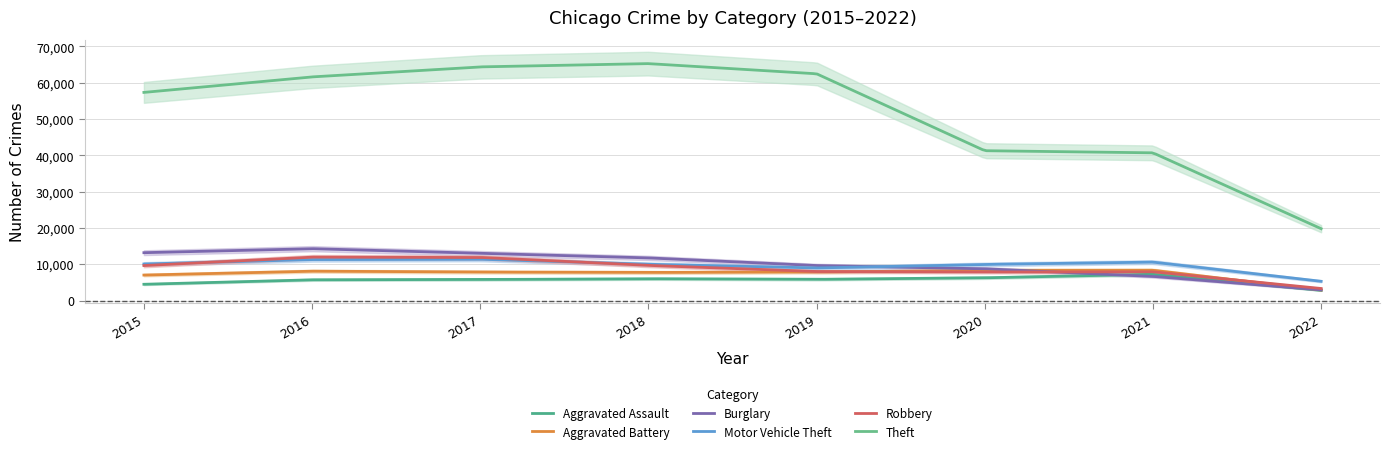

At which category does Motor Vehicle Theft reach its first local peak?

2017